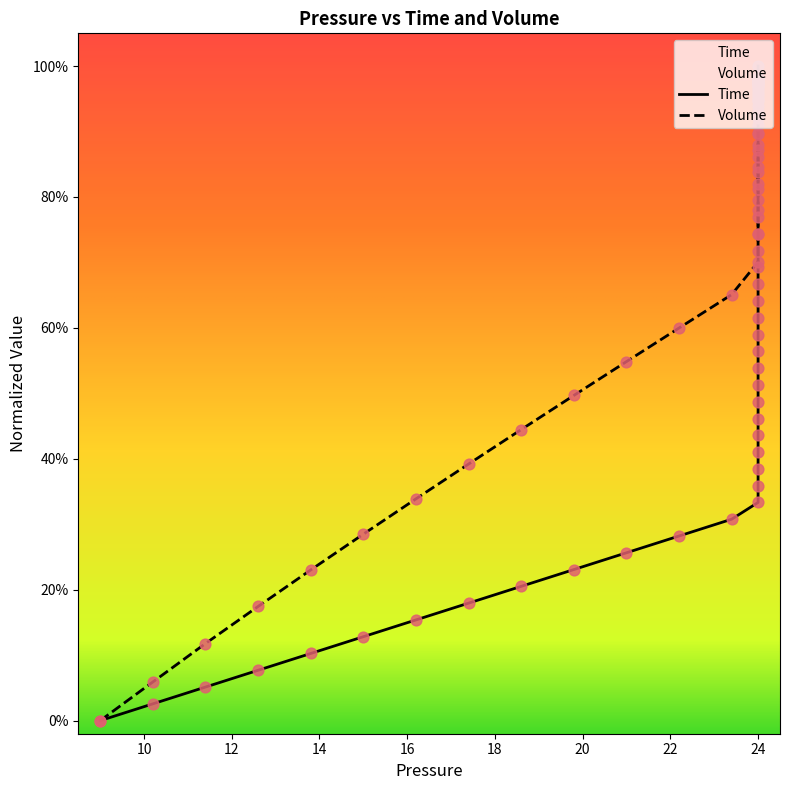

Is the value of Time at 24 greater than the value of Volume at 24?

No